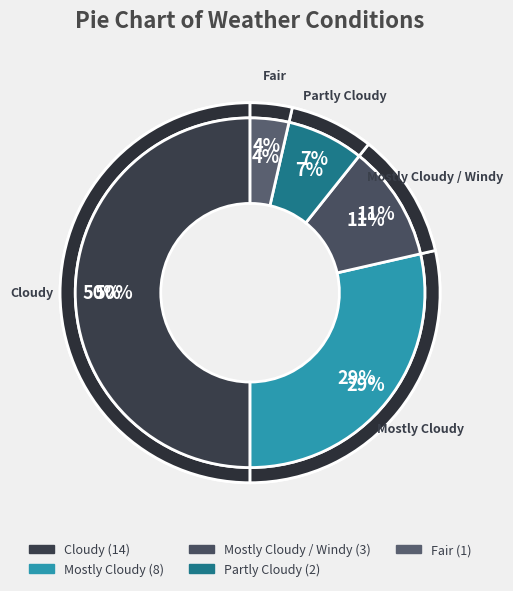

Is it true that Mostly Cloudy / Windy is 11% of the pie?

True